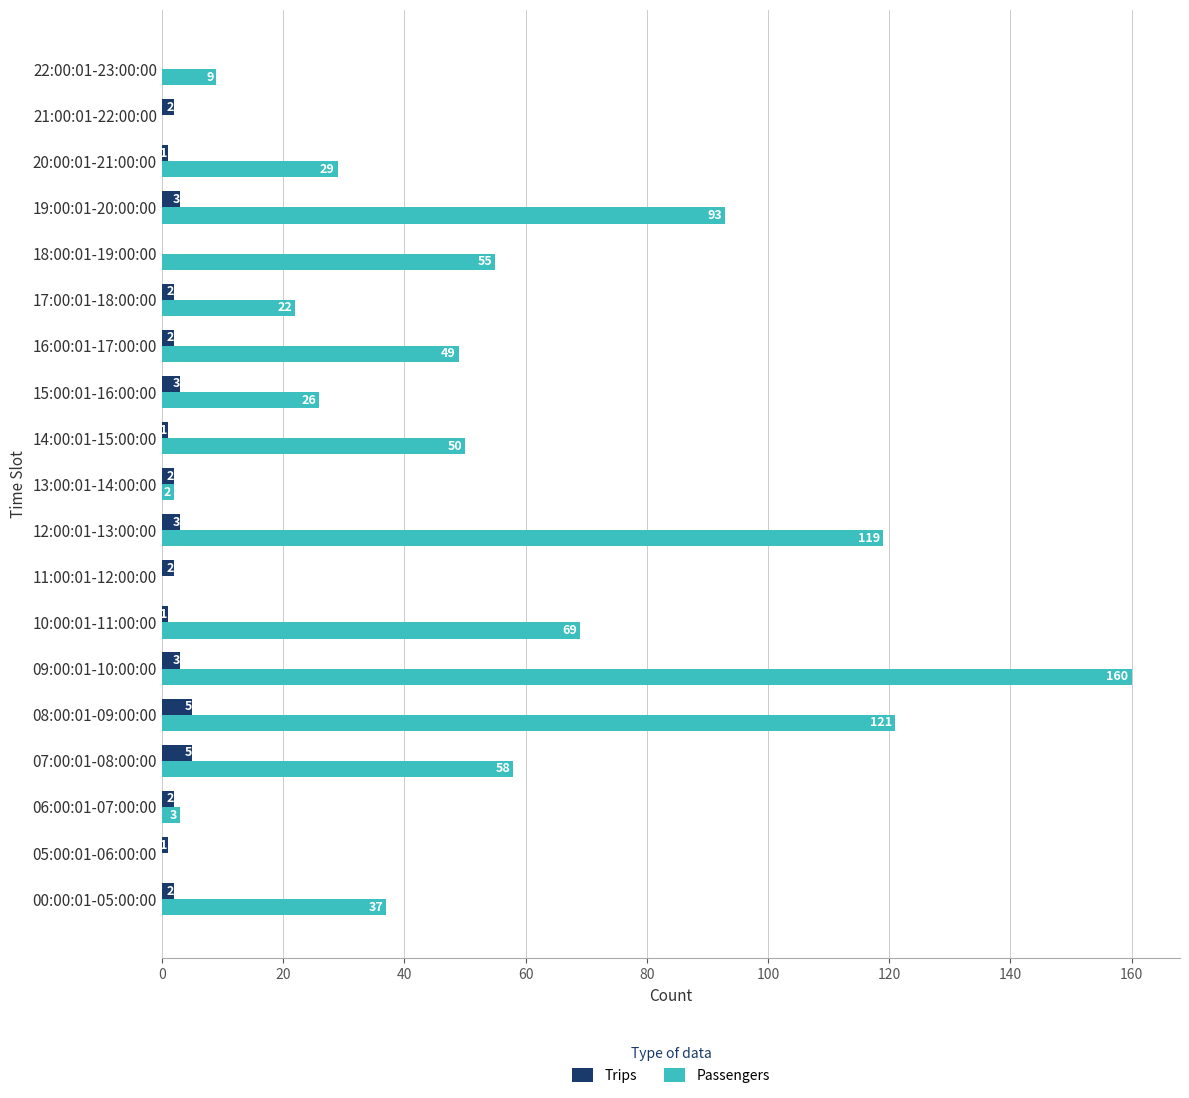

Which series changed the most between 09:00:01-10:00:00 and 16:00:01-17:00:00?

Passengers